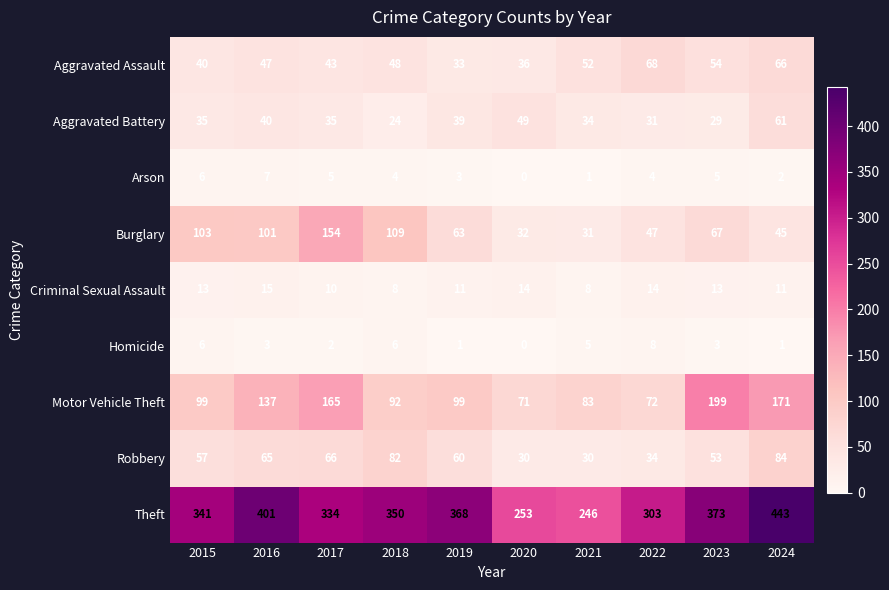

Is it true that Robbery equals 84 at 2024?

True